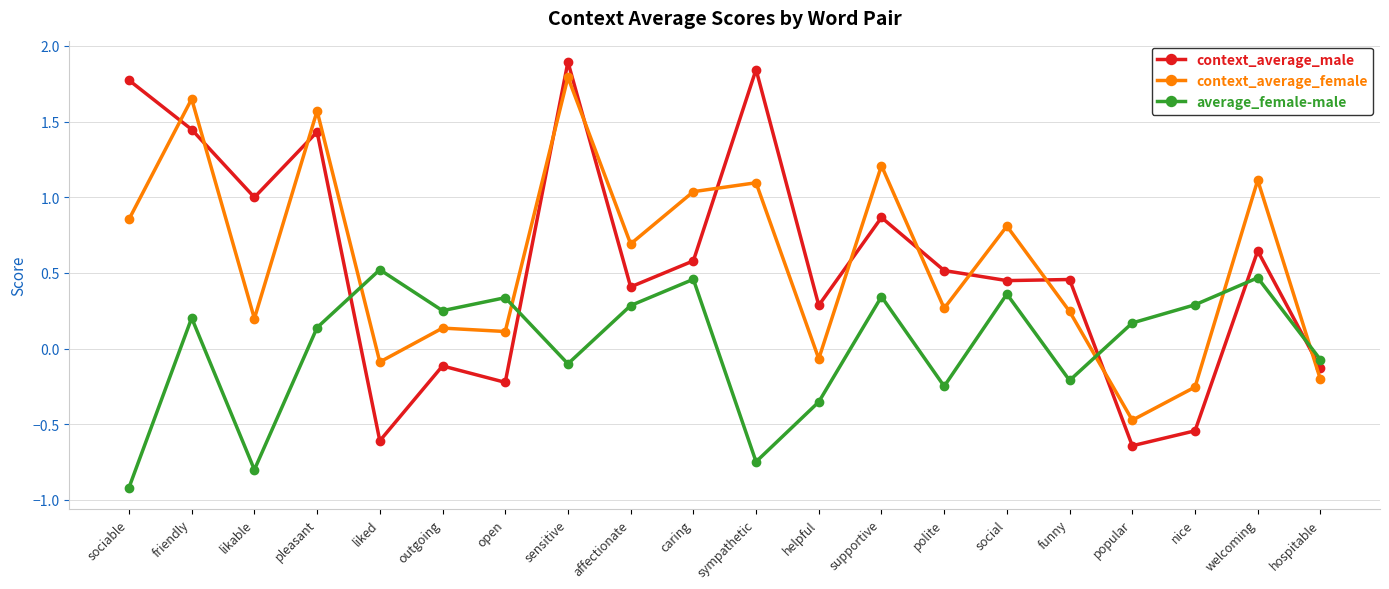

At how many categories does at least one series exceed 0?

19